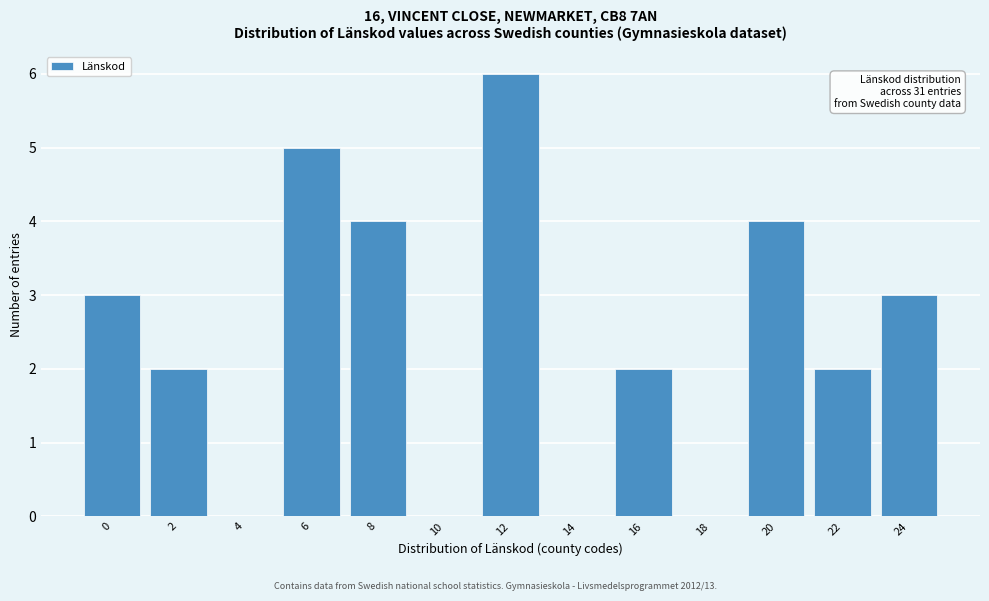

Reading left to right, list all the values displayed in this chart.

0=3	2=2	4=0	6=5	8=4	10=0	12=6	14=0	16=2	18=0	20=4	22=2	24=3